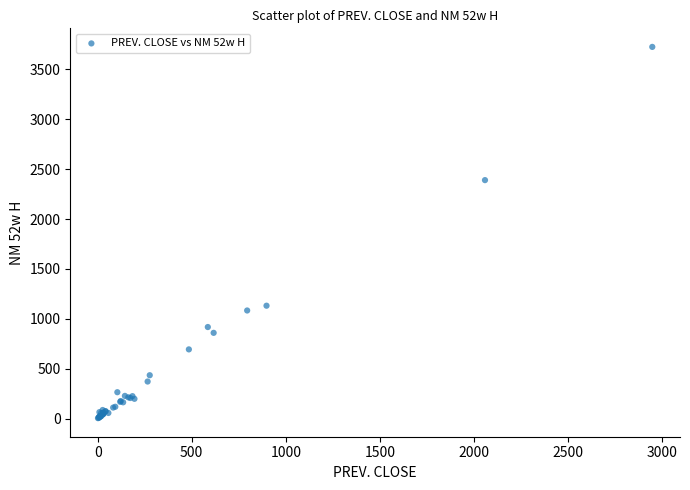

What Y value in the scatter plot is closest to 1864?

2390.1